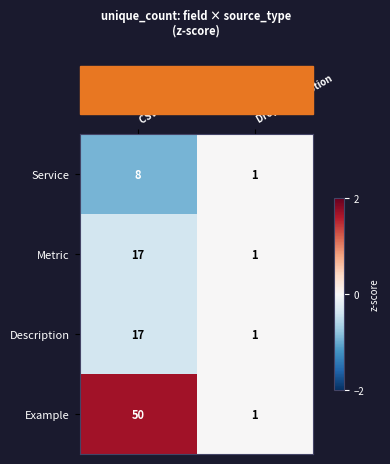

Which series has the largest total across all categories?

Example